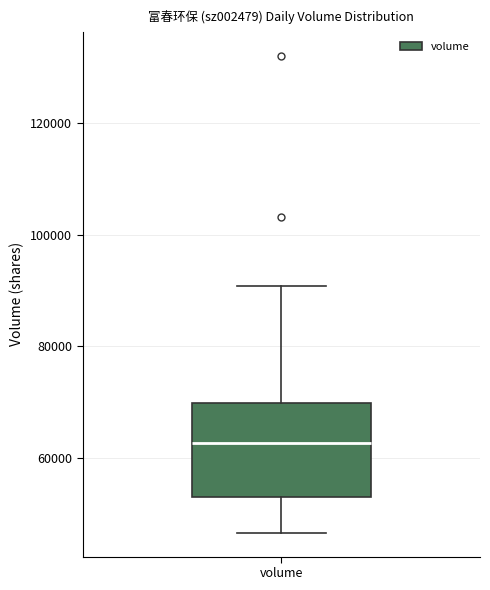

Read this box plot against the y-axis: the position of the median line, the range covered by the box, and the ends of both whiskers. The values are not printed on the chart, so give them approximately, as read against the axis.

median 62000, box 54000 to 70000, whiskers 46000 to 90000